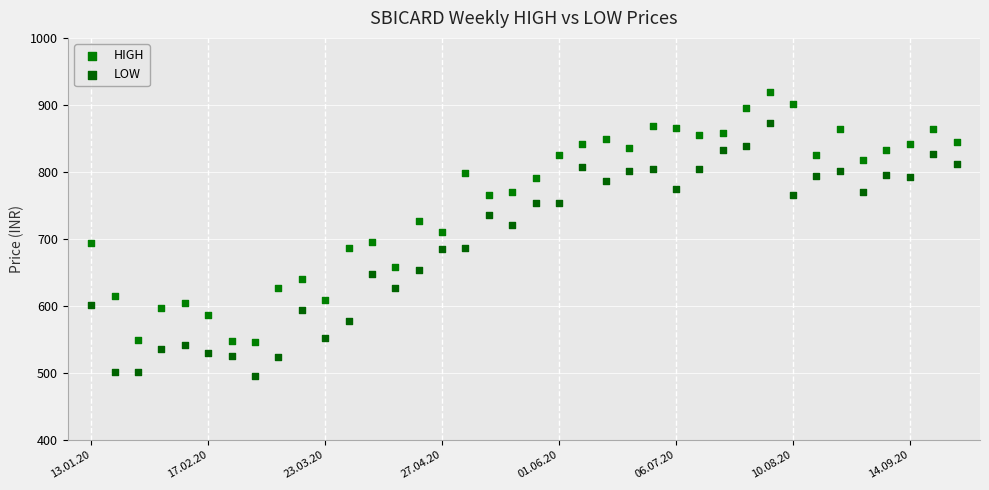

Which series reaches the minimum Y coordinate?

LOW